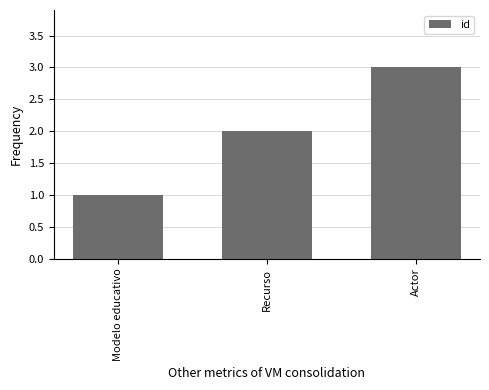

List the labels in order of value, smallest first.

Modelo educativo, Recurso, Actor